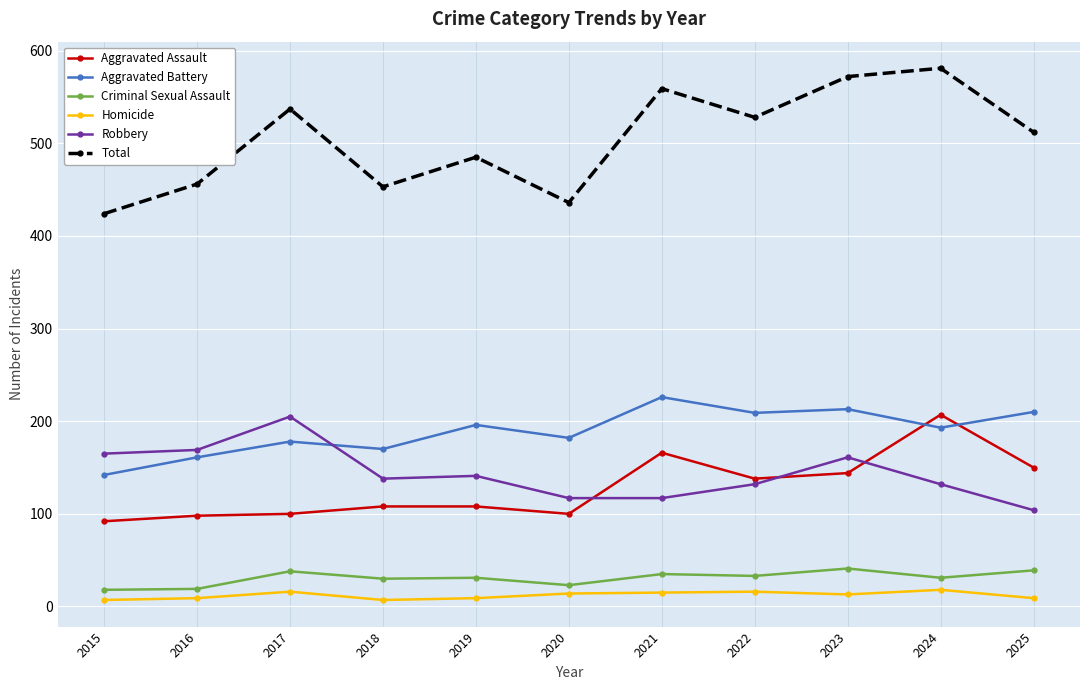

What is the difference between the maximum and minimum values in the Aggravated Assault series?

115